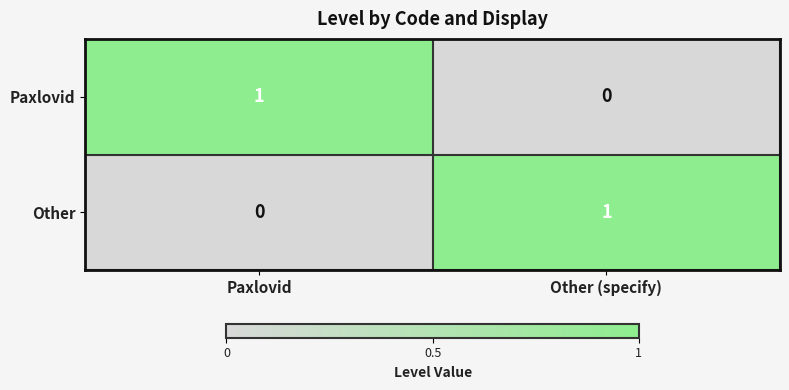

Count the number of categories in the chart.

2